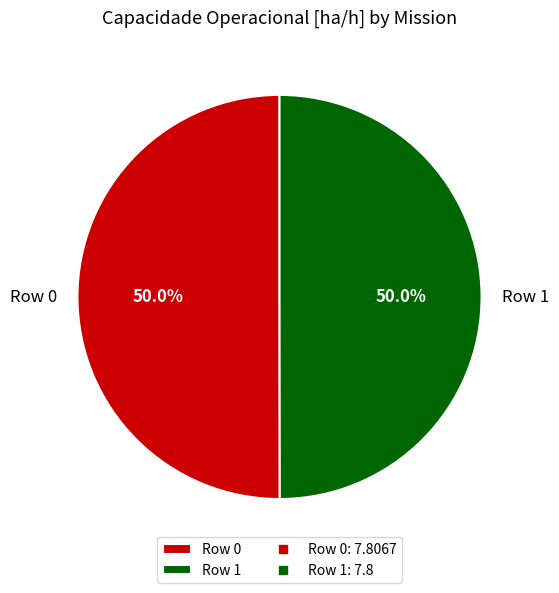

Approximately how many times larger is the value at Row 1 compared to Row 0?

1.0